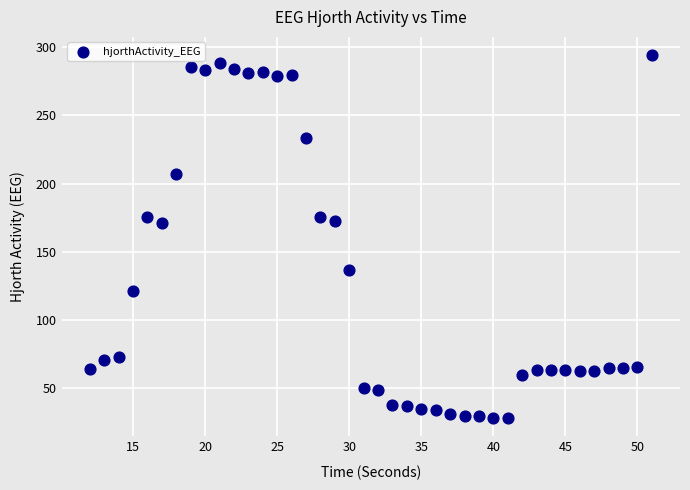

What is the range of Y values (max minus min)?

266.2